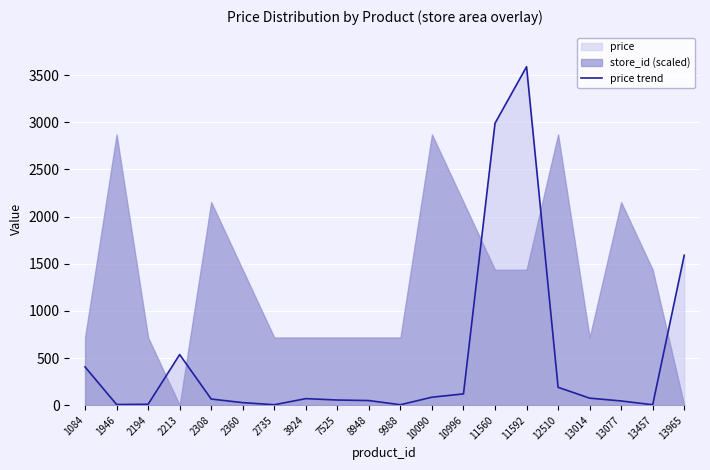

What is the average value?

496.4